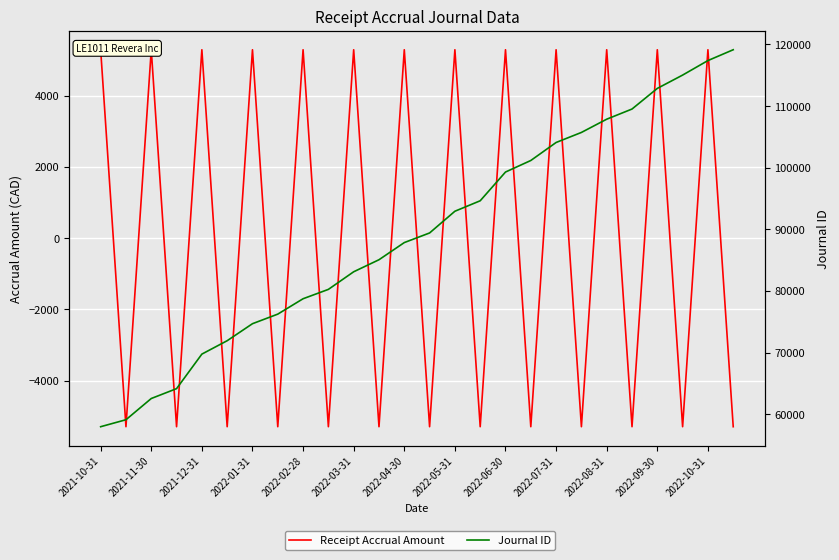

Reading right to left, extract all data points from this chart.

Receipt Accrual Amount: -5294.1	5294.1	-5294.1	5294.1	-5294.1	5294.1	-5294.1	5294.1	-5294.1	5294.1	-5294.1	5294.1	-5294.1	5294.1	-5294.1	5294.1	-5294.1	5294.1	-5294.1	5294.1	-5294.1	5294.1	-5294.1	5294.1	-5294.1	5294.1
Journal ID: 119141.0	117383.0	115027.0	112866.0	109517.0	107868.0	105718.0	104088.0	101165.0	99292.0	94628.0	92930.0	89404.0	87843.0	85059.0	83106.0	80247.0	78728.0	76232.0	74678.0	71916.0	69743.0	64138.0	62537.0	59092.0	57960.0